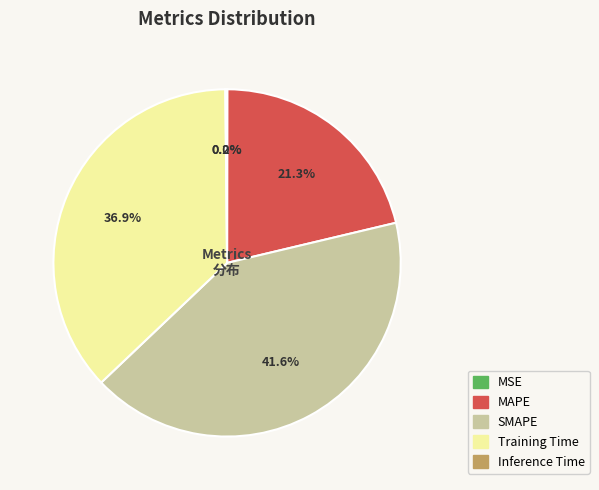

To the nearest percent, what is the difference between the largest and smallest slice percentages?

42%